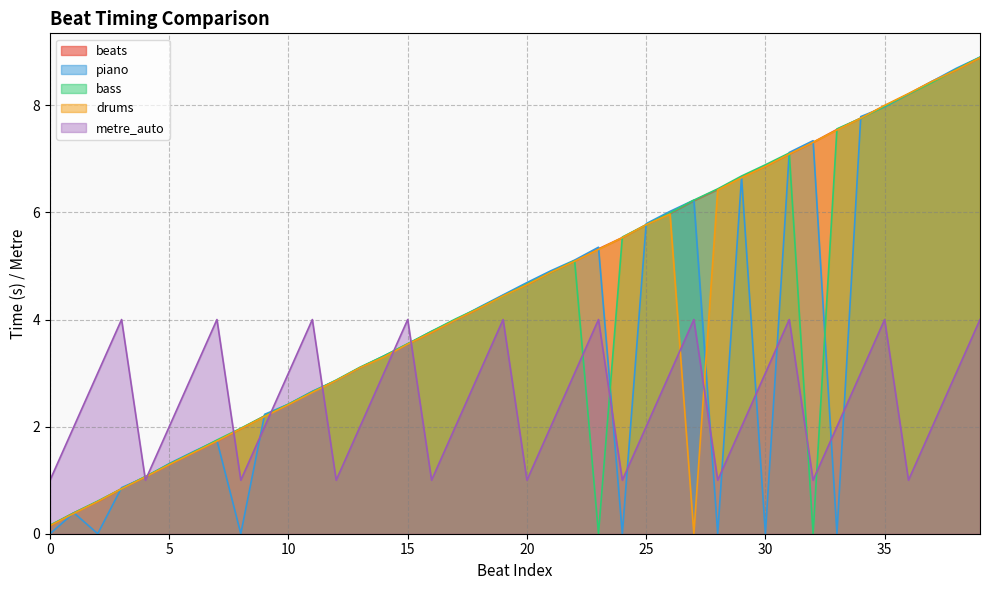

Reading left to right, transcribe all the data shown in this chart.

beats: 0=0.1	1=0.4	2=0.6	3=0.8	4=1.1	5=1.3	6=1.5	7=1.7	8=2.0	9=2.2	10=2.4	11=2.6	12=2.9	13=3.1	14=3.3	15=3.5	16=3.8	17=4.0	18=4.2	19=4.5	20=4.7	21=4.9	22=5.1	23=5.3	24=5.5	25=5.8	26=6.0	27=6.2	28=6.4	29=6.7	30=6.9	31=7.1	32=7.3	33=7.5	34=7.8	35=8.0	36=8.2	37=8.4	38=8.7	39=8.9
piano: 0=0.0	1=0.4	2=0.0	3=0.9	4=1.1	5=1.3	6=1.5	7=1.7	8=0.0	9=2.2	10=2.4	11=2.7	12=2.9	13=3.1	14=3.3	15=3.5	16=3.8	17=4.0	18=4.2	19=4.5	20=4.7	21=4.9	22=5.1	23=5.3	24=0.0	25=5.8	26=6.0	27=6.2	28=0.0	29=6.7	30=0.0	31=7.1	32=7.3	33=0.0	34=7.8	35=8.0	36=8.2	37=8.4	38=8.7	39=8.9
bass: 0=0.2	1=0.4	2=0.6	3=0.8	4=1.1	5=1.3	6=1.5	7=1.8	8=2.0	9=2.2	10=2.4	11=2.6	12=2.9	13=3.1	14=3.3	15=3.5	16=3.8	17=4.0	18=4.2	19=4.4	20=4.7	21=4.9	22=5.1	23=0.0	24=5.5	25=5.8	26=6.0	27=6.2	28=6.4	29=6.7	30=6.9	31=7.1	32=0.0	33=7.6	34=7.8	35=8.0	36=8.2	37=8.4	38=8.7	39=8.9
drums: 0=0.1	1=0.4	2=0.6	3=0.8	4=1.1	5=1.3	6=1.5	7=1.7	8=2.0	9=2.2	10=2.4	11=2.6	12=2.9	13=3.1	14=3.3	15=3.5	16=3.8	17=4.0	18=4.2	19=4.4	20=4.7	21=4.9	22=5.1	23=5.3	24=5.5	25=5.8	26=6.0	27=0.0	28=6.4	29=6.7	30=6.9	31=7.1	32=7.3	33=7.5	34=7.8	35=8.0	36=8.2	37=8.4	38=8.7	39=8.9
metre_auto: 0=1.0	1=2.0	2=3.0	3=4.0	4=1.0	5=2.0	6=3.0	7=4.0	8=1.0	9=2.0	10=3.0	11=4.0	12=1.0	13=2.0	14=3.0	15=4.0	16=1.0	17=2.0	18=3.0	19=4.0	20=1.0	21=2.0	22=3.0	23=4.0	24=1.0	25=2.0	26=3.0	27=4.0	28=1.0	29=2.0	30=3.0	31=4.0	32=1.0	33=2.0	34=3.0	35=4.0	36=1.0	37=2.0	38=3.0	39=4.0